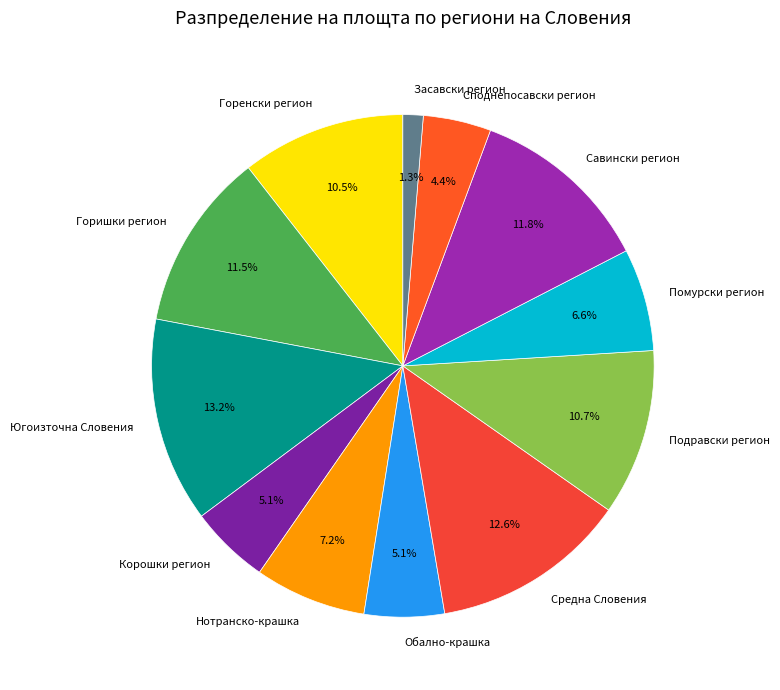

Which category has the biggest portion of the pie?

Югоизточна Словения